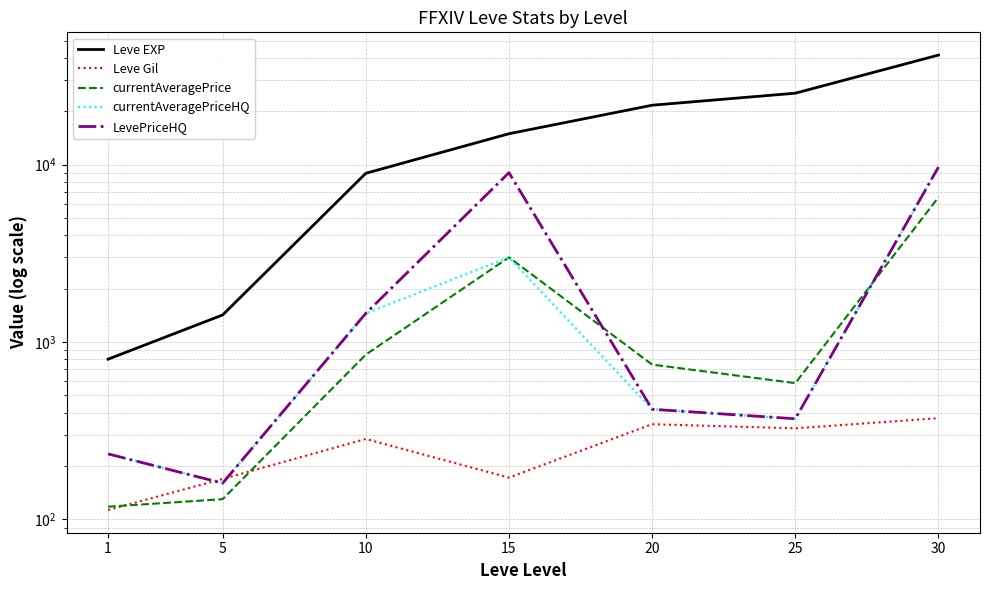

At which category does currentAveragePrice reach its first local valley?

25